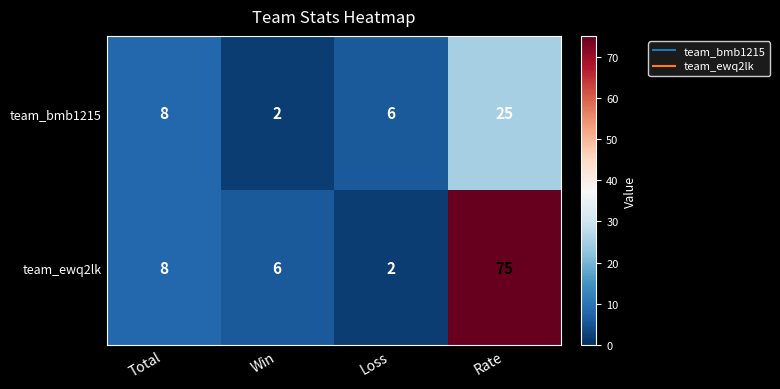

How many data points in team_ewq2lk are less than 8?

2